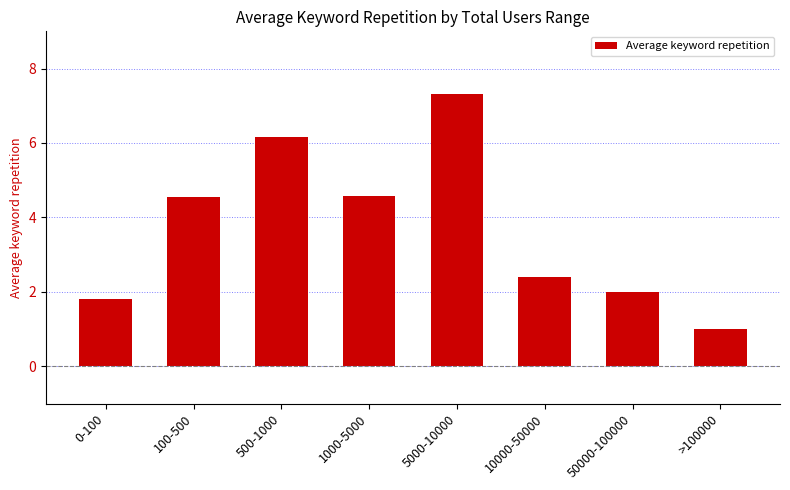

What position from the left is 0-100?

1